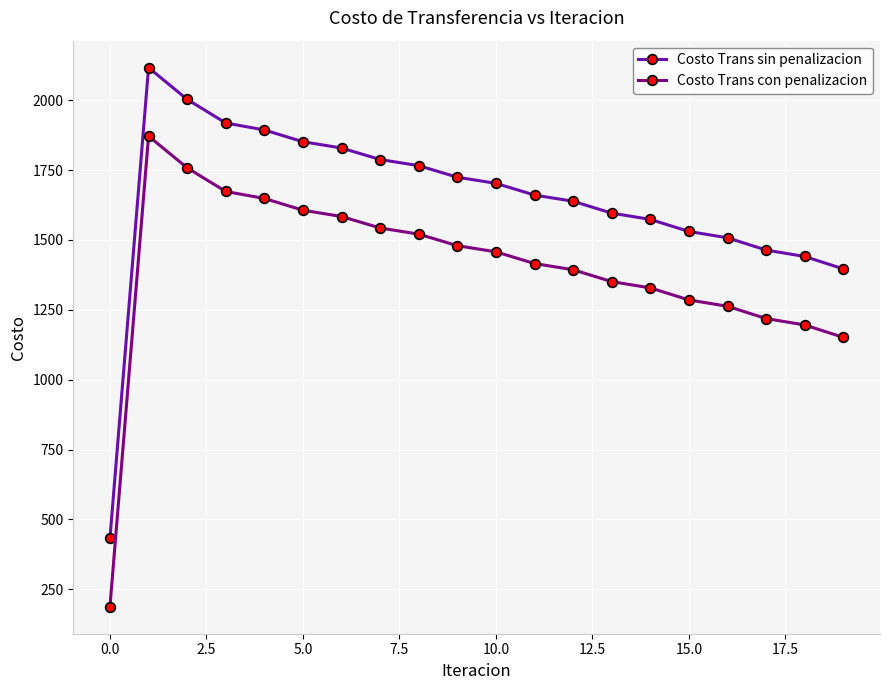

Does the chart display data point markers on the line(s)?

Yes